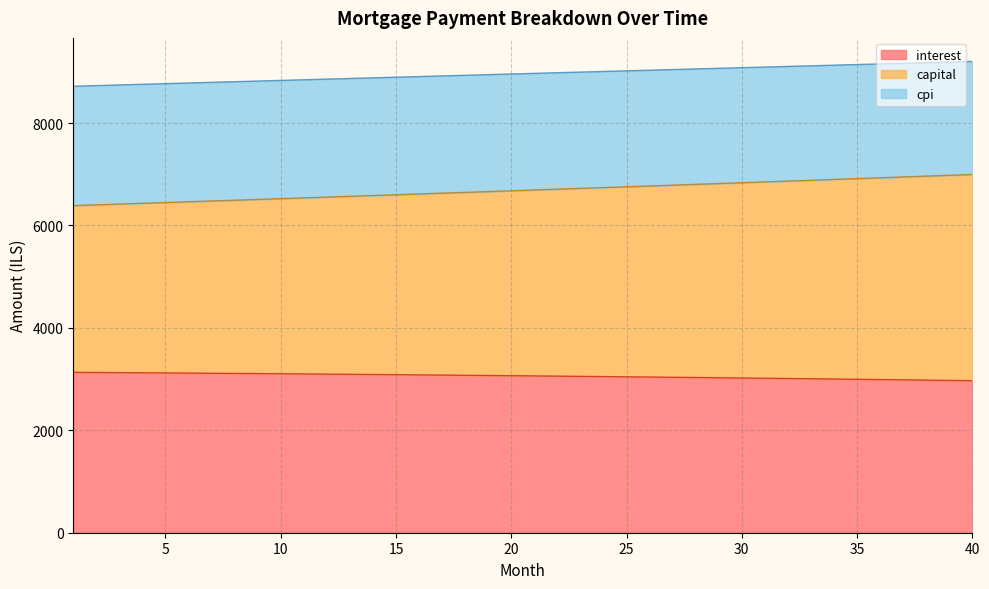

What is the maximum value for interest?

3132.3